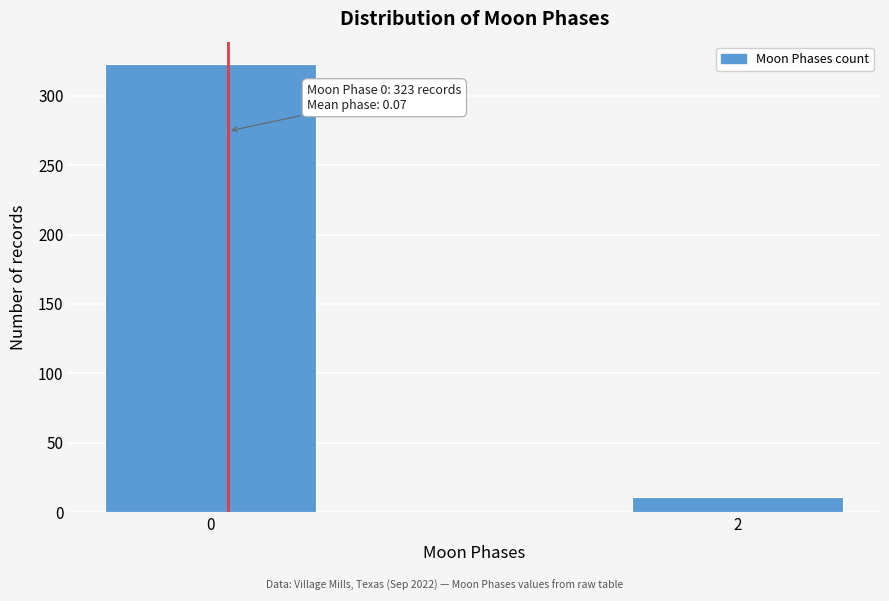

Reading left to right, transcribe all the data shown in this chart.

0=323	2=11